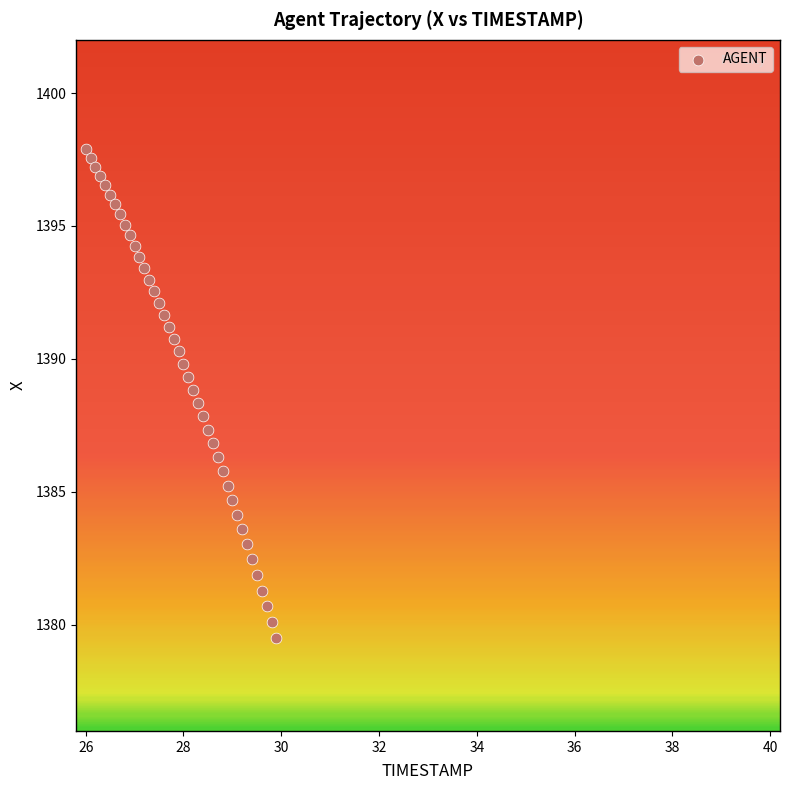

What is the range of X values (max minus min)?

3.9